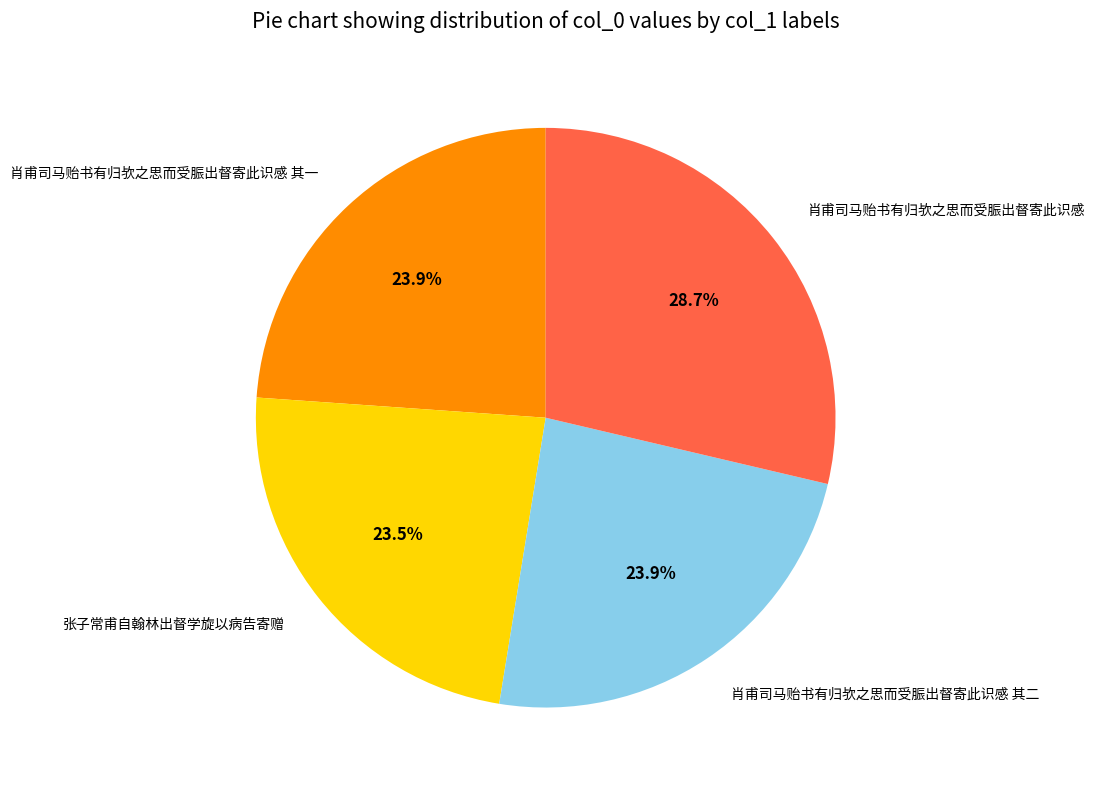

What percentage is the 肖甫司马贻书有归欤之思而受脤出督寄此识感 slice, to the nearest percent?

29%